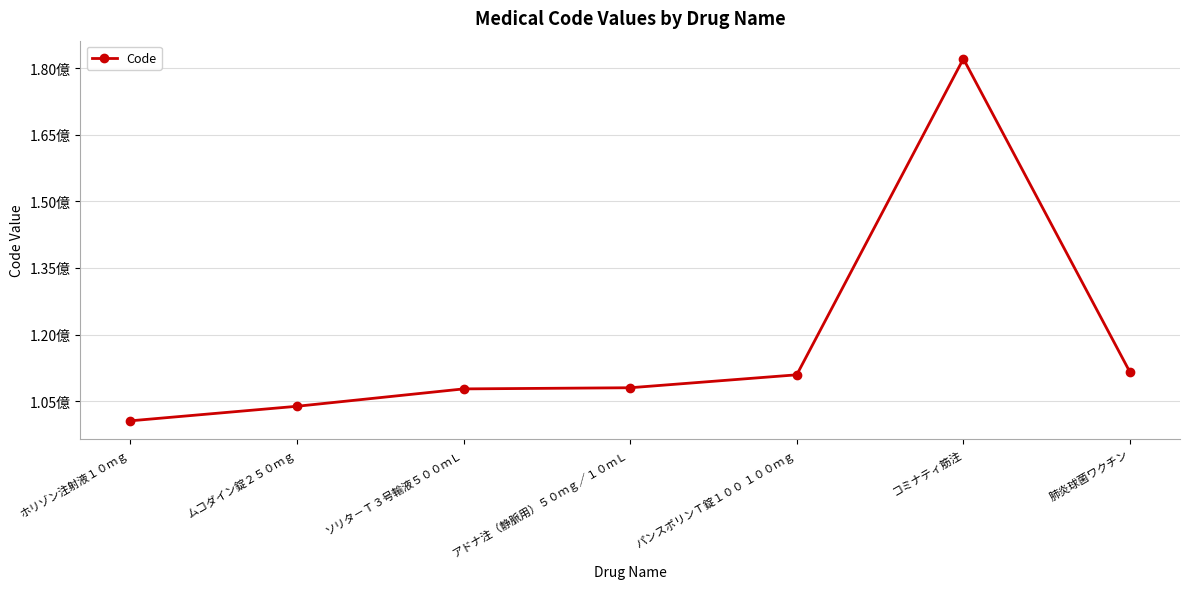

What is the average value?

117813430